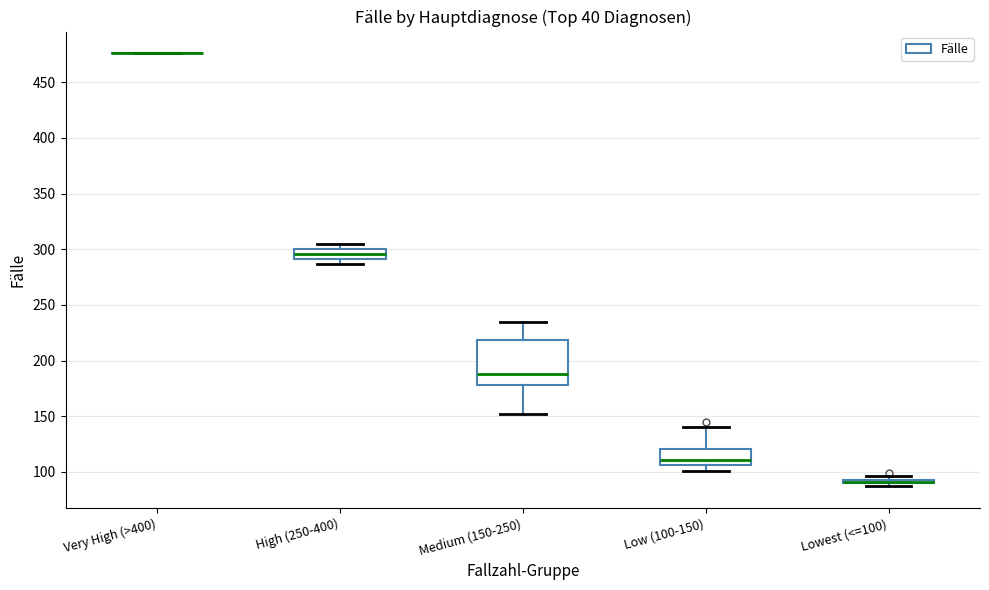

Which box is the tallest, from its lower edge to its upper edge?

Medium (150-250)